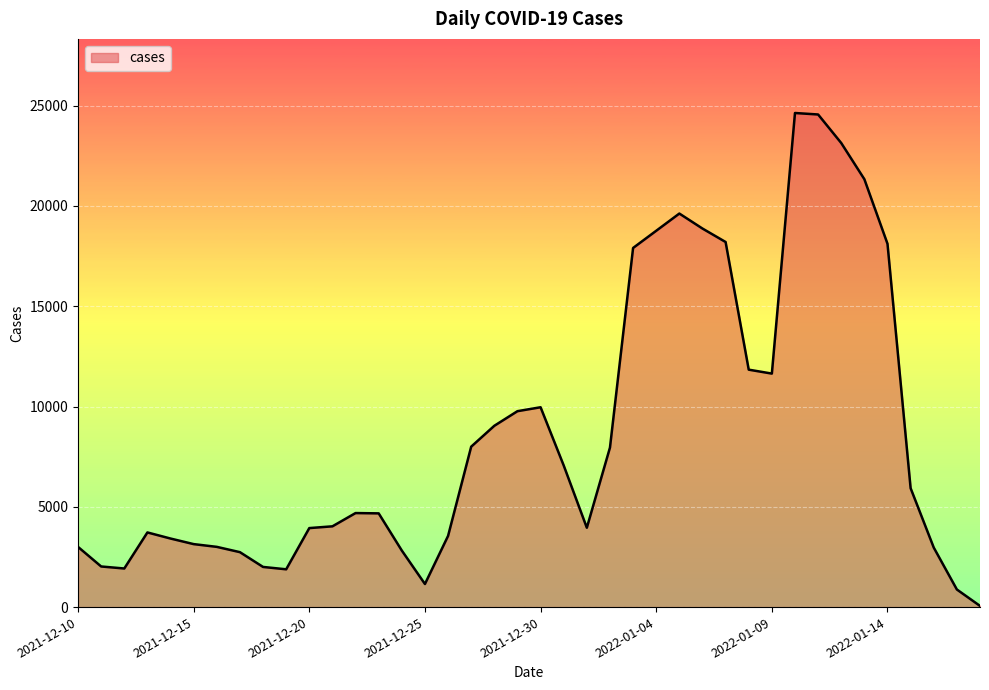

What is the maximum value shown in the chart?

24635